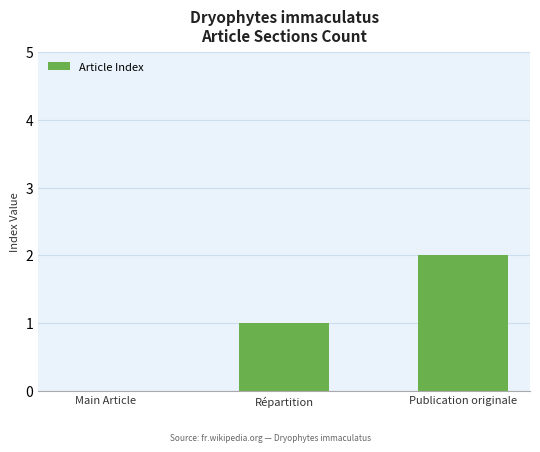

How many data points does each series have?

3